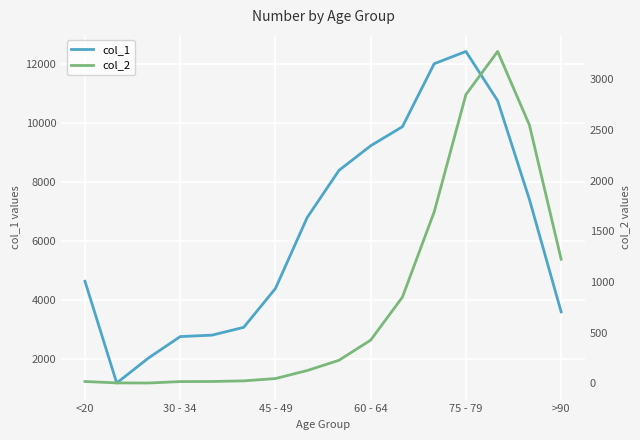

What is the maximum value for col_1?

12434